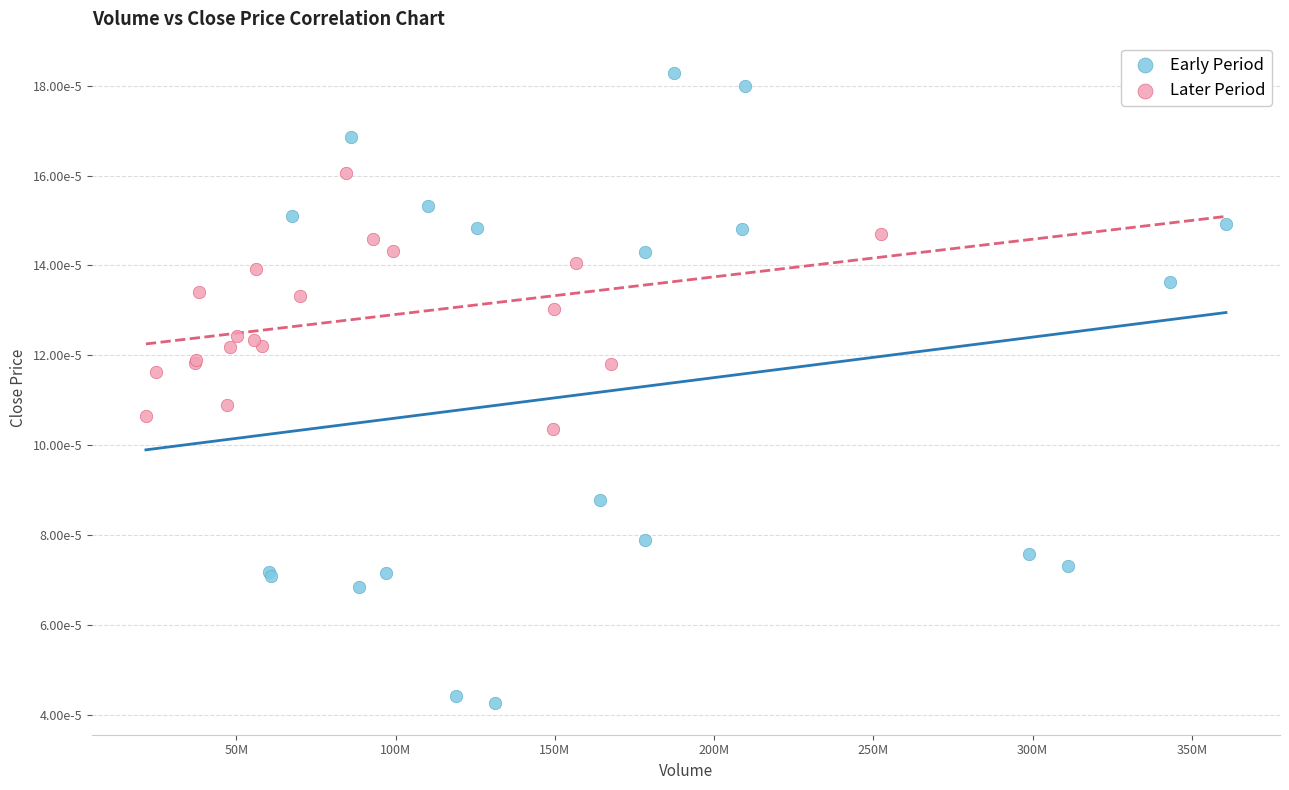

Which series has the widest spread of Y values?

Early Period